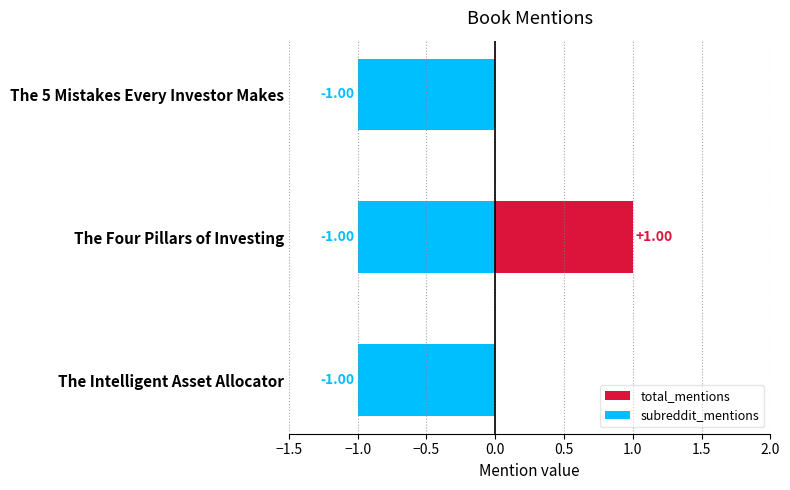

Are the bars grouped side by side (vs. stacked)?

Yes